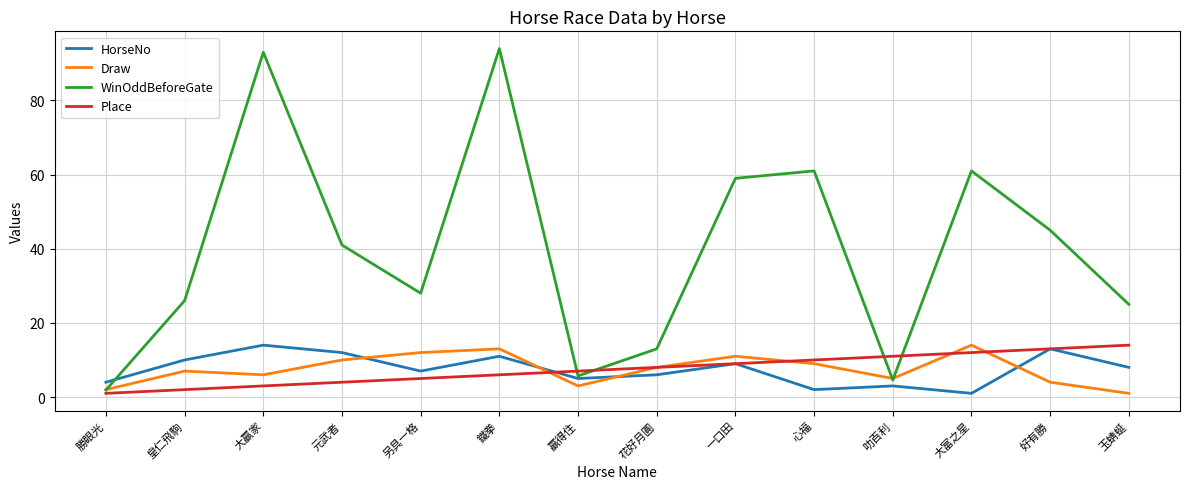

What is the difference between the HorseNo values at 勝眼光 and 鐵拳?

7.0